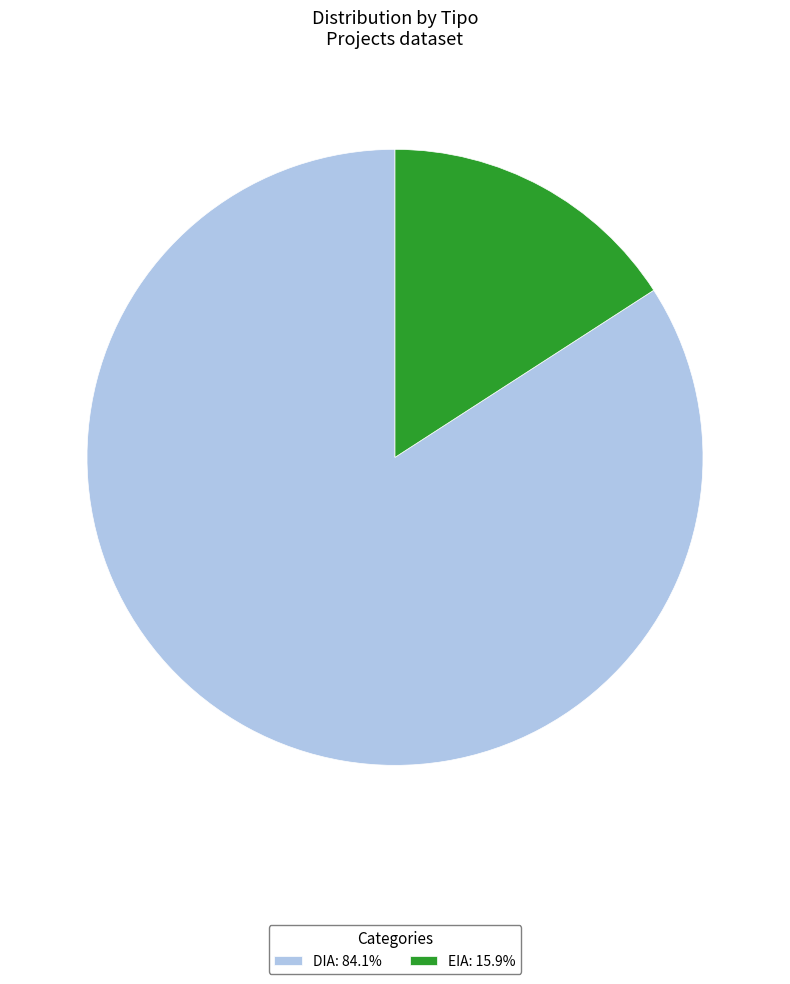

Which category has the smallest portion of the pie?

EIA